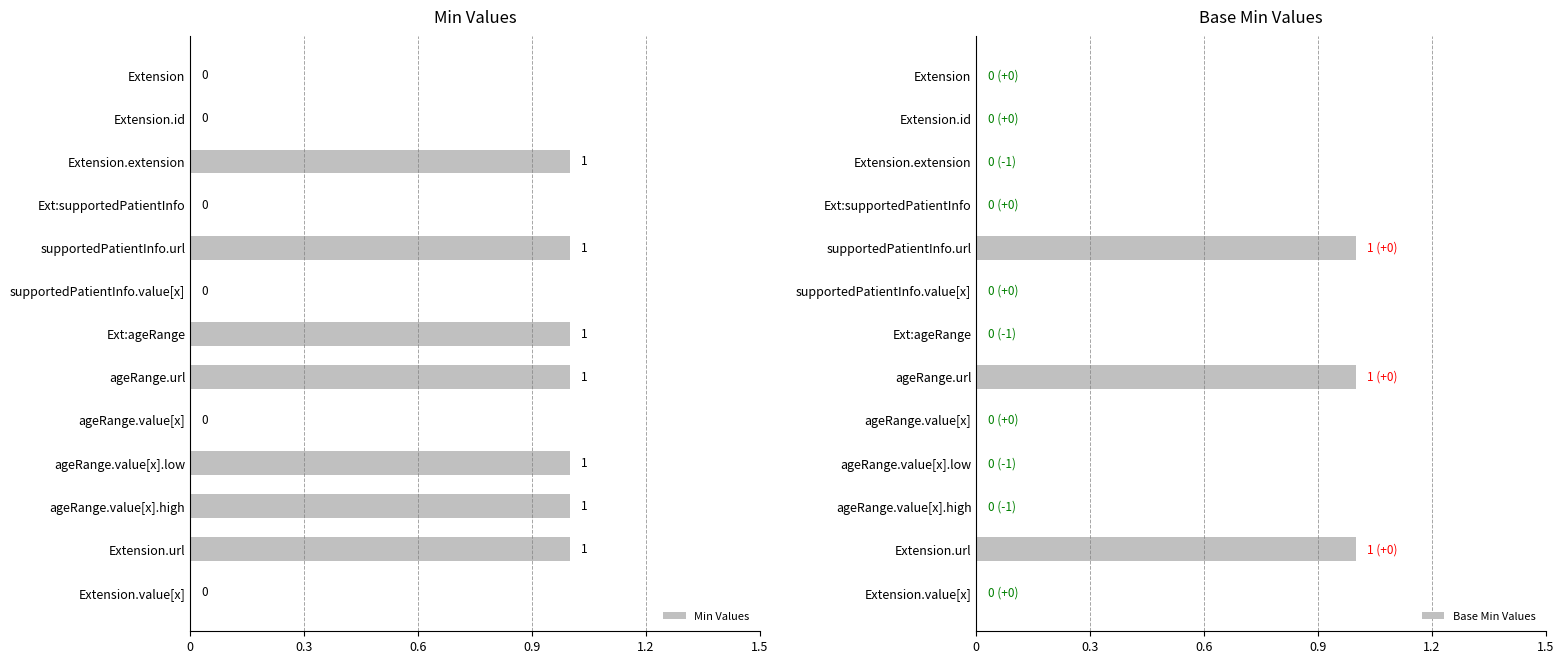

The Min Values series shows 1 at supportedPatientInfo.url. True or false?

True